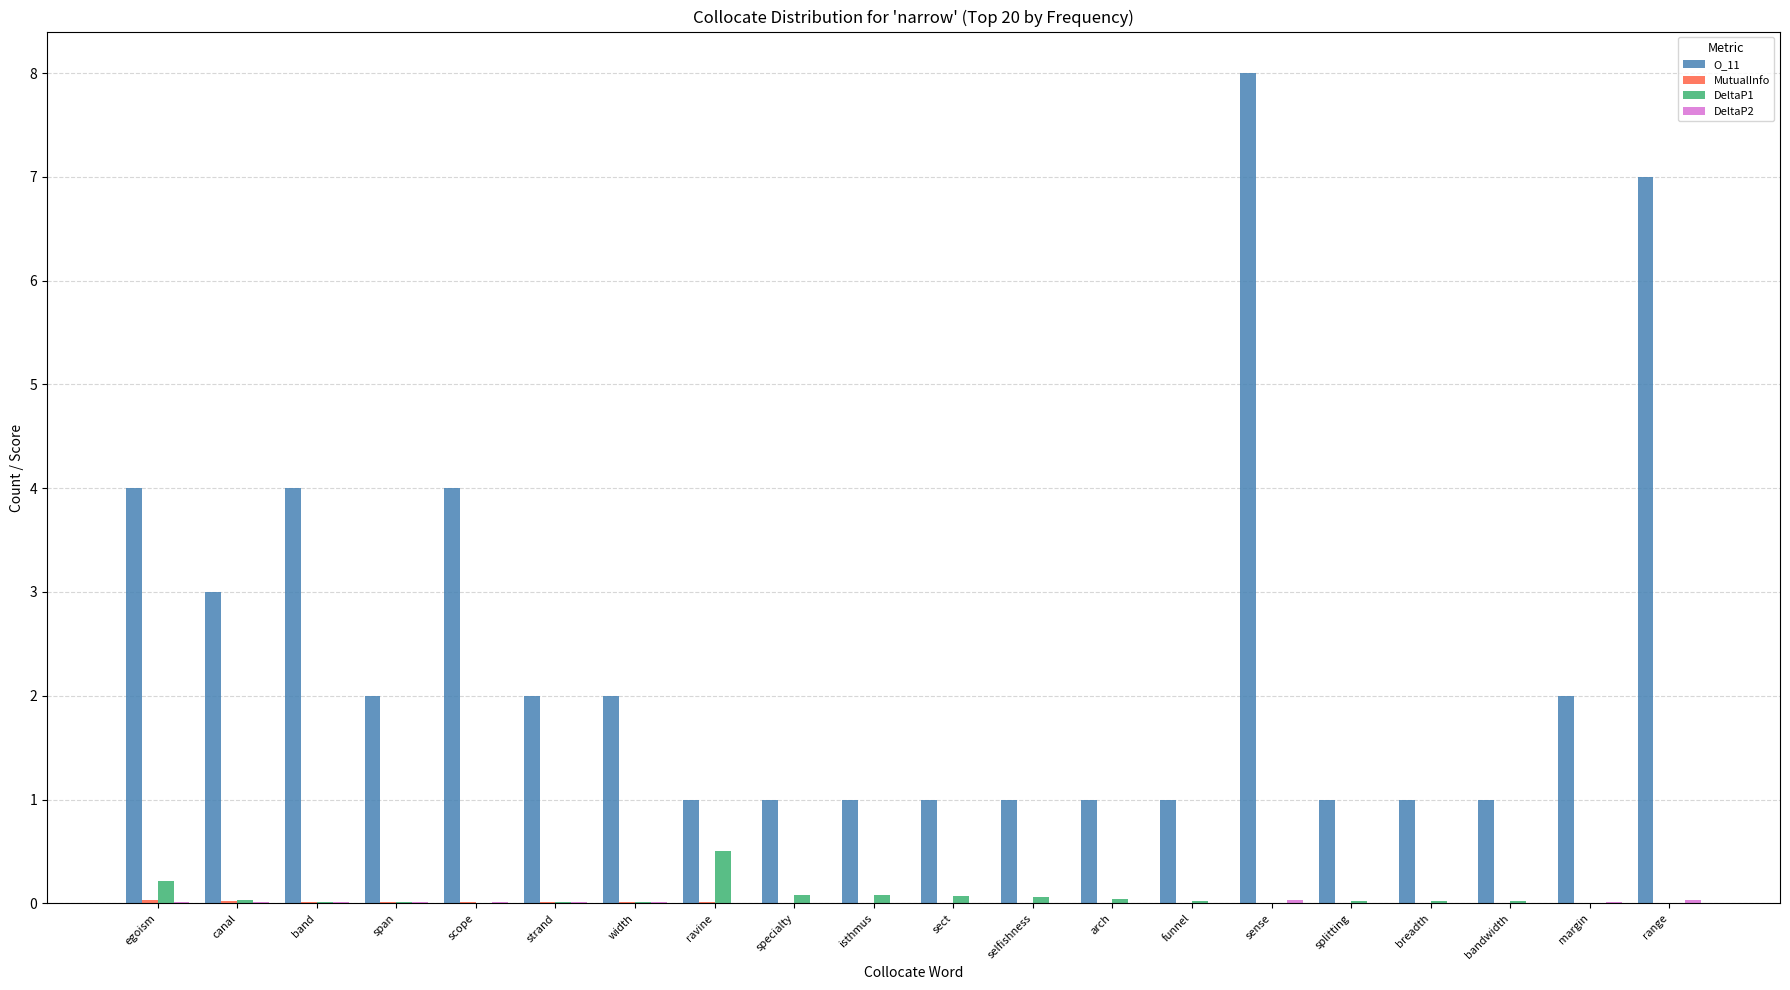

What is the sum of all O_11 values?

48.0